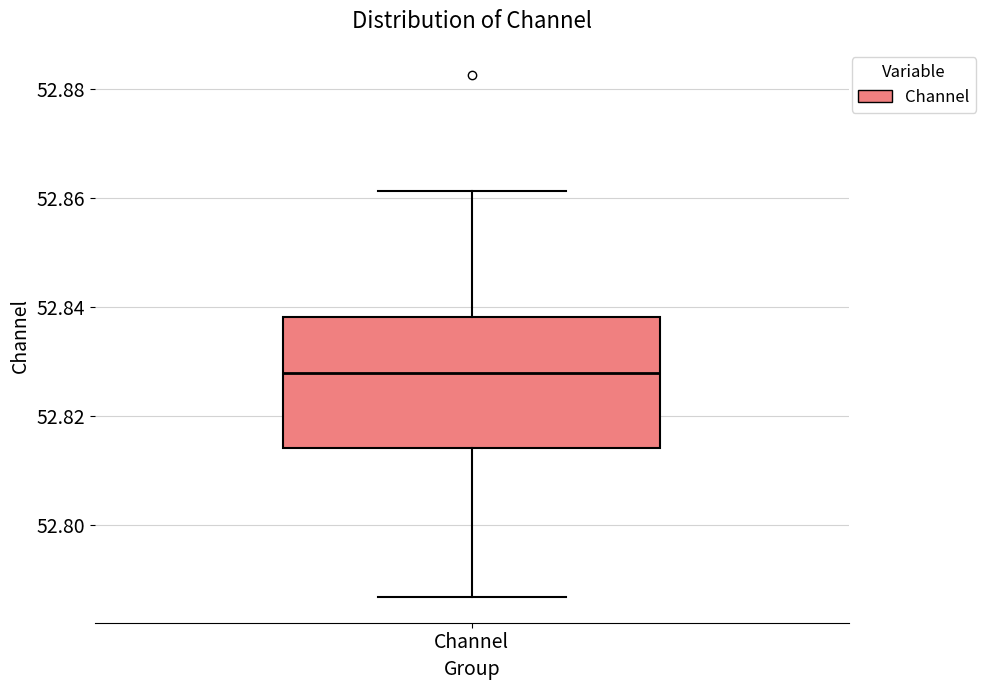

Read this box plot against the y-axis: the position of the median line, the range covered by the box, and the ends of both whiskers. The values are not printed on the chart, so give them approximately, as read against the axis.

median 52.828, box 52.814 to 52.838, whiskers 52.786 to 52.862